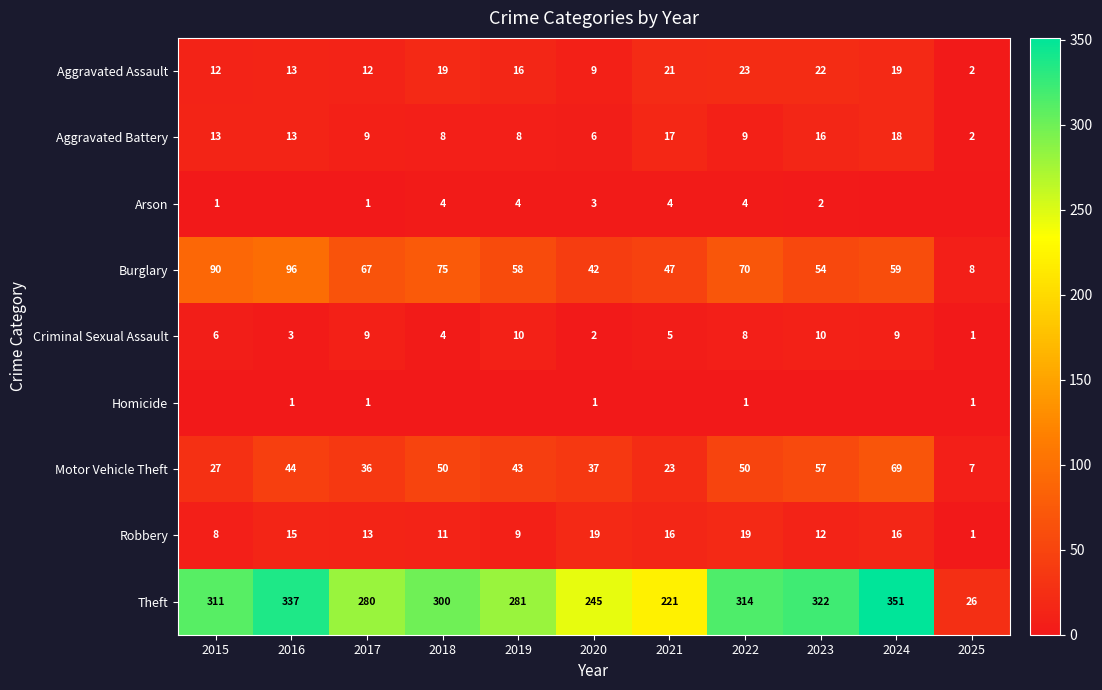

What is the approximate value of Robbery at 2019?

9